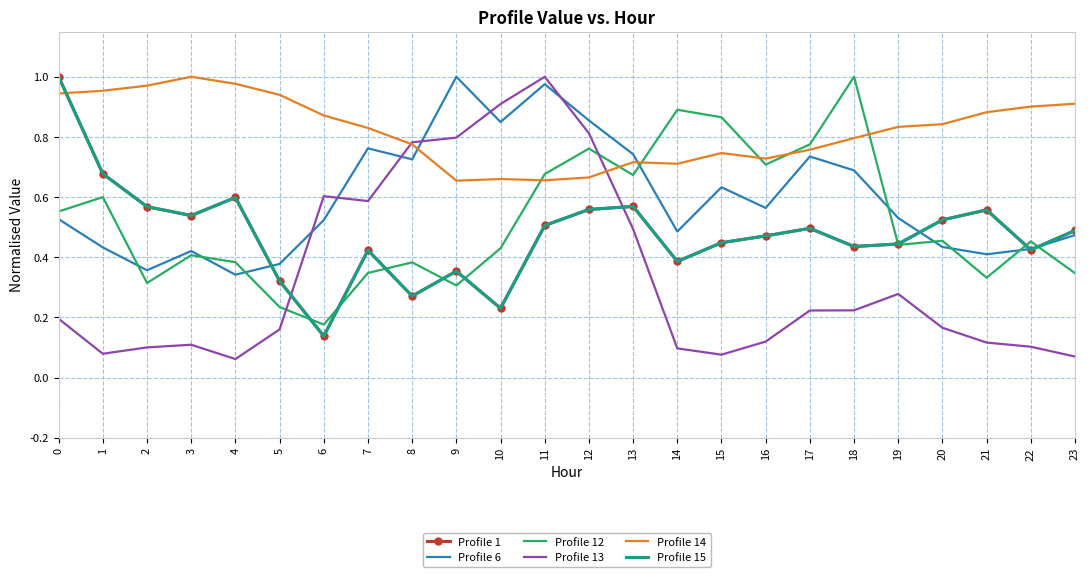

Reading left to right, what are all the values shown in this chart?

Profile 1: 1.0	0.7	0.6	0.5	0.6	0.3	0.1	0.4	0.3	0.4	0.2	0.5	0.6	0.6	0.4	0.4	0.5	0.5	0.4	0.4	0.5	0.6	0.4	0.5
Profile 6: 0.5	0.4	0.4	0.4	0.3	0.4	0.5	0.8	0.7	1.0	0.8	1.0	0.9	0.7	0.5	0.6	0.6	0.7	0.7	0.5	0.4	0.4	0.4	0.5
Profile 12: 0.6	0.6	0.3	0.4	0.4	0.2	0.2	0.3	0.4	0.3	0.4	0.7	0.8	0.7	0.9	0.9	0.7	0.8	1.0	0.4	0.5	0.3	0.5	0.3
Profile 13: 0.2	0.1	0.1	0.1	0.1	0.2	0.6	0.6	0.8	0.8	0.9	1.0	0.8	0.5	0.1	0.1	0.1	0.2	0.2	0.3	0.2	0.1	0.1	0.1
Profile 14: 0.9	1.0	1.0	1.0	1.0	0.9	0.9	0.8	0.8	0.7	0.7	0.7	0.7	0.7	0.7	0.7	0.7	0.8	0.8	0.8	0.8	0.9	0.9	0.9
Profile 15: 1.0	0.7	0.6	0.5	0.6	0.3	0.1	0.4	0.3	0.4	0.2	0.5	0.6	0.6	0.4	0.4	0.5	0.5	0.4	0.4	0.5	0.6	0.4	0.5